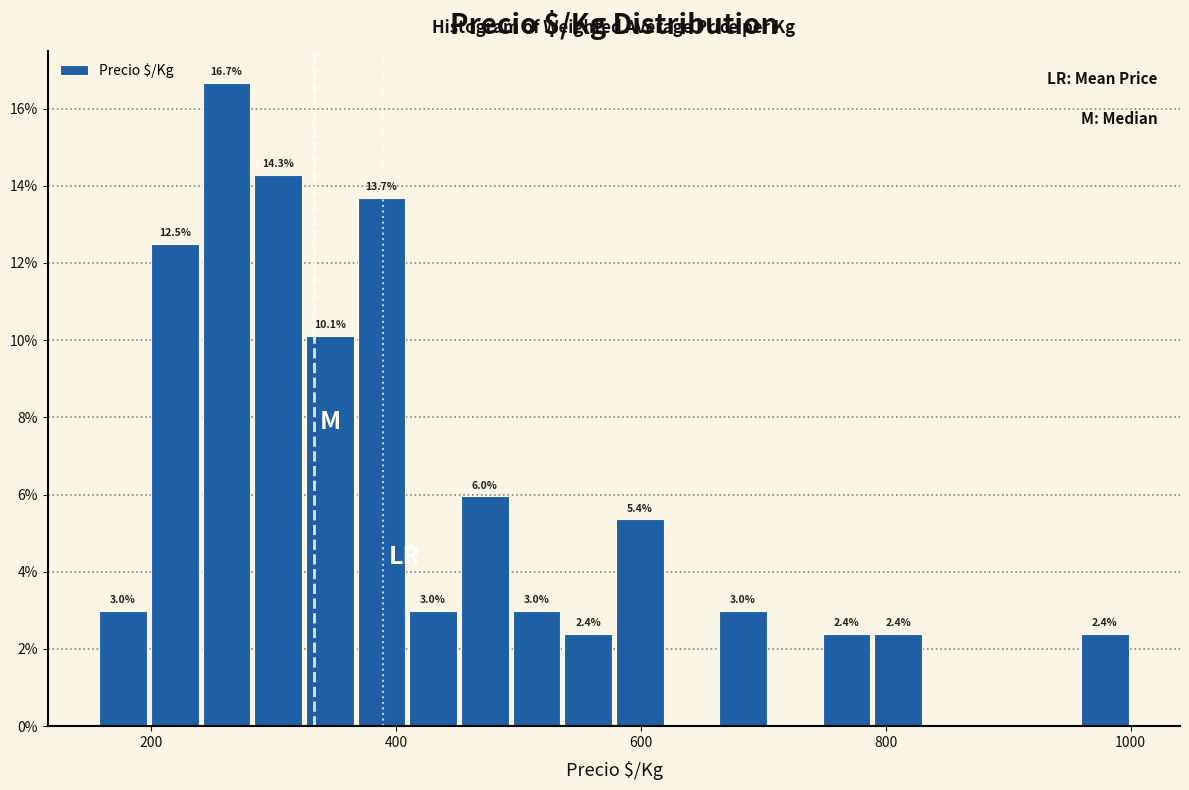

Read against the x-axis, roughly where is the centre of the tallest bar?

260